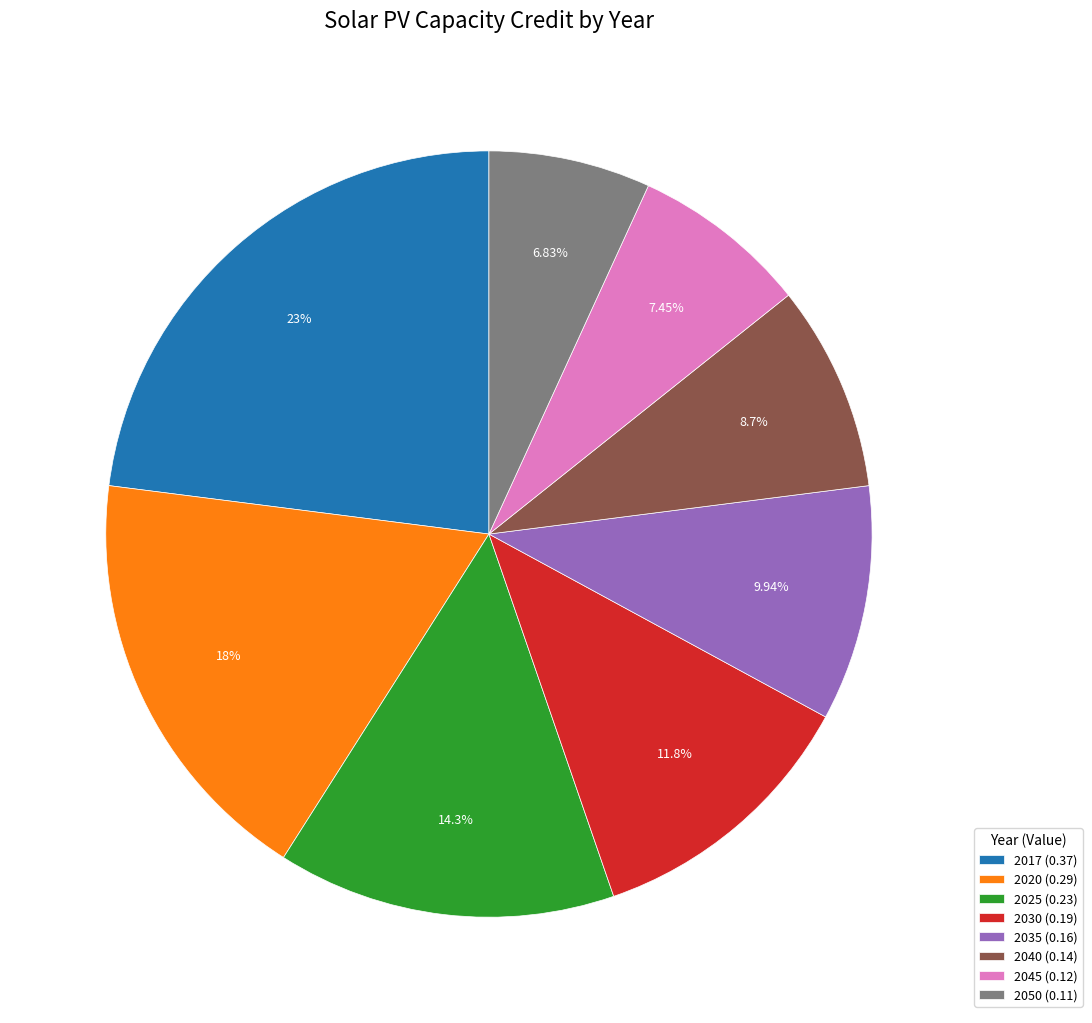

Rank the categories by value from highest to lowest.

2017, 2020, 2025, 2030, 2035, 2040, 2045, 2050